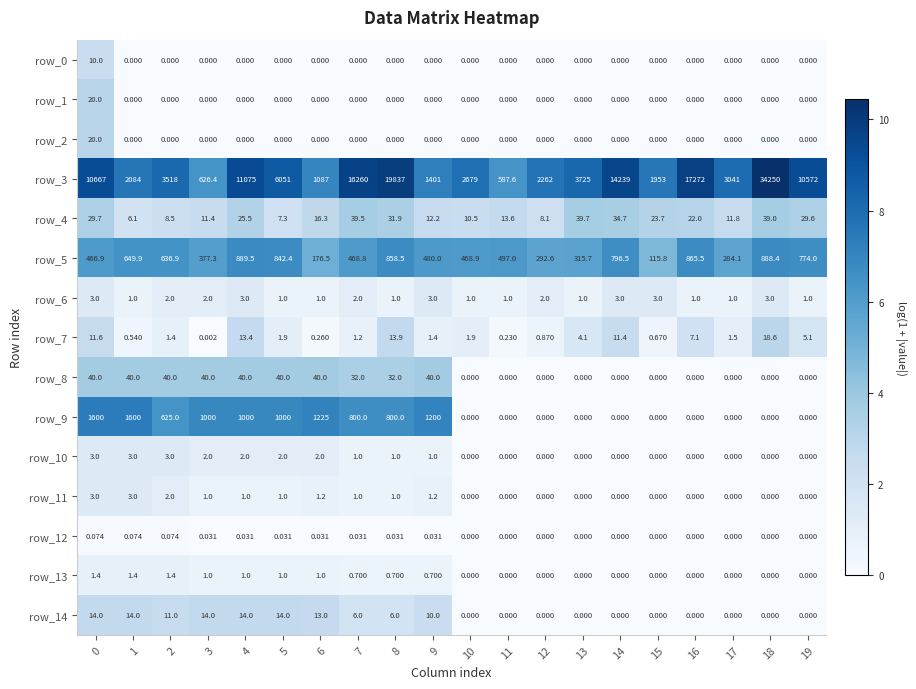

Reading left to right, extract all data points from this chart.

row_0: 2.4	0.0	0.0	0.0	0.0	0.0	0.0	0.0	0.0	0.0	0.0	0.0	0.0	0.0	0.0	0.0	0.0	0.0	0.0	0.0
row_1: 3.0	0.0	0.0	0.0	0.0	0.0	0.0	0.0	0.0	0.0	0.0	0.0	0.0	0.0	0.0	0.0	0.0	0.0	0.0	0.0
row_2: 3.0	0.0	0.0	0.0	0.0	0.0	0.0	0.0	0.0	0.0	0.0	0.0	0.0	0.0	0.0	0.0	0.0	0.0	0.0	0.0
row_3: 9.3	7.6	8.2	6.4	9.3	8.7	7.0	9.7	9.9	7.2	7.9	6.4	7.7	8.2	9.6	7.6	9.8	8.0	10.4	9.3
row_4: 3.4	2.0	2.2	2.5	3.3	2.1	2.9	3.7	3.5	2.6	2.4	2.7	2.2	3.7	3.6	3.2	3.1	2.5	3.7	3.4
row_5: 6.1	6.5	6.5	5.9	6.8	6.7	5.2	6.2	6.8	6.2	6.2	6.2	5.7	5.8	6.7	4.8	6.8	5.7	6.8	6.7
row_6: 1.4	0.7	1.1	1.1	1.4	0.7	0.7	1.1	0.7	1.4	0.7	0.7	1.1	0.7	1.4	1.4	0.7	0.7	1.4	0.7
row_7: 2.5	0.4	0.9	0.0	2.7	1.1	0.2	0.8	2.7	0.9	1.1	0.2	0.6	1.6	2.5	0.5	2.1	0.9	3.0	1.8
row_8: 3.7	3.7	3.7	3.7	3.7	3.7	3.7	3.5	3.5	3.7	0.0	0.0	0.0	0.0	0.0	0.0	0.0	0.0	0.0	0.0
row_9: 7.4	7.4	6.4	6.9	6.9	6.9	7.1	6.7	6.7	7.1	0.0	0.0	0.0	0.0	0.0	0.0	0.0	0.0	0.0	0.0
row_10: 1.4	1.4	1.4	1.1	1.1	1.1	1.1	0.7	0.7	0.7	0.0	0.0	0.0	0.0	0.0	0.0	0.0	0.0	0.0	0.0
row_11: 1.4	1.4	1.1	0.7	0.7	0.7	0.8	0.7	0.7	0.8	0.0	0.0	0.0	0.0	0.0	0.0	0.0	0.0	0.0	0.0
row_12: 0.1	0.1	0.1	0.0	0.0	0.0	0.0	0.0	0.0	0.0	0.0	0.0	0.0	0.0	0.0	0.0	0.0	0.0	0.0	0.0
row_13: 0.9	0.9	0.9	0.7	0.7	0.7	0.7	0.5	0.5	0.5	0.0	0.0	0.0	0.0	0.0	0.0	0.0	0.0	0.0	0.0
row_14: 2.7	2.7	2.5	2.7	2.7	2.7	2.6	1.9	1.9	2.4	0.0	0.0	0.0	0.0	0.0	0.0	0.0	0.0	0.0	0.0